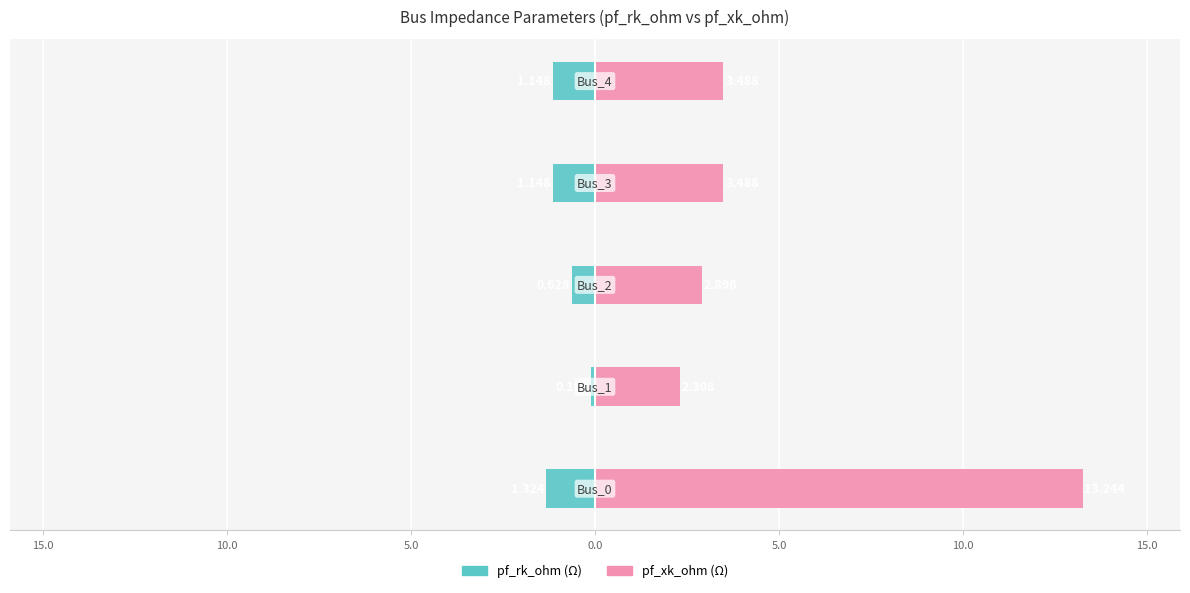

What are all the series names shown in the legend?

pf_rk_ohm, pf_xk_ohm